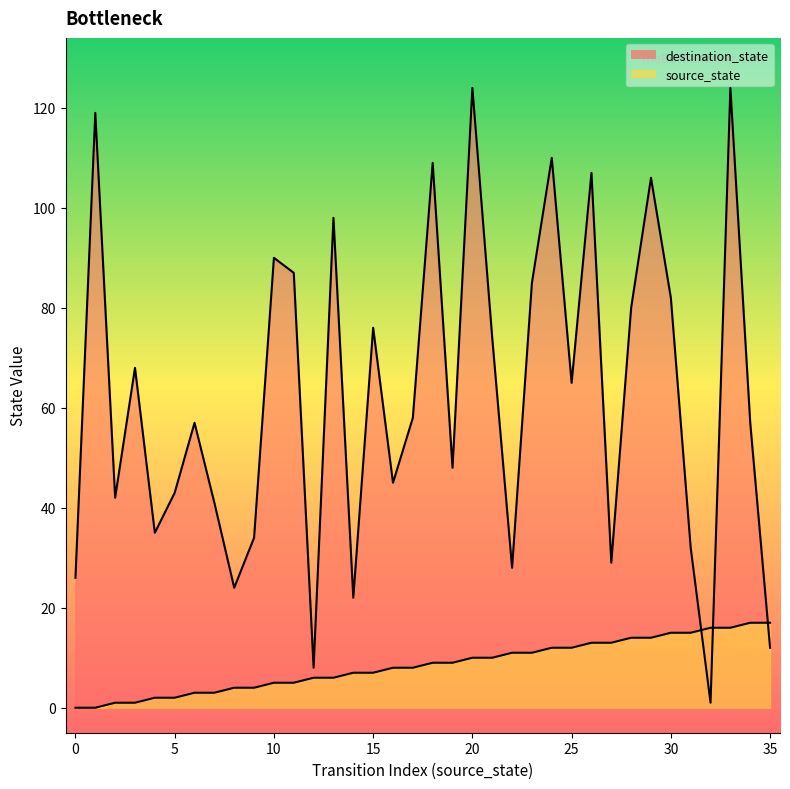

The source_state series shows 4 at 19. True or false?

False